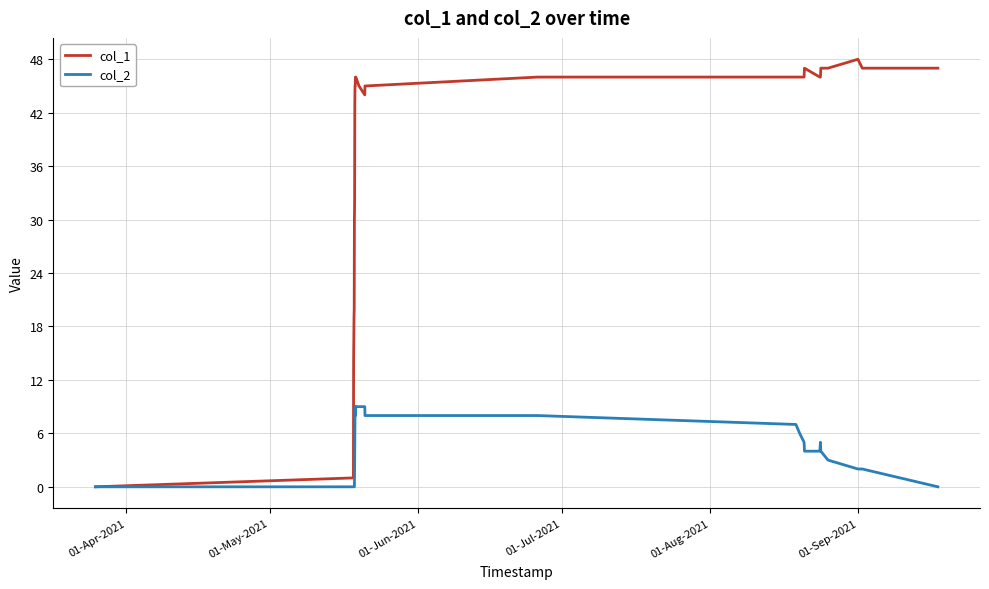

Which series has the largest range (max minus min)?

col_1